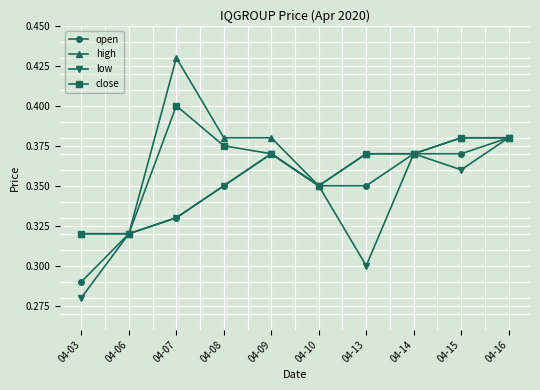

List the series in order of their overall mean, lowest first.

low, open, close, high